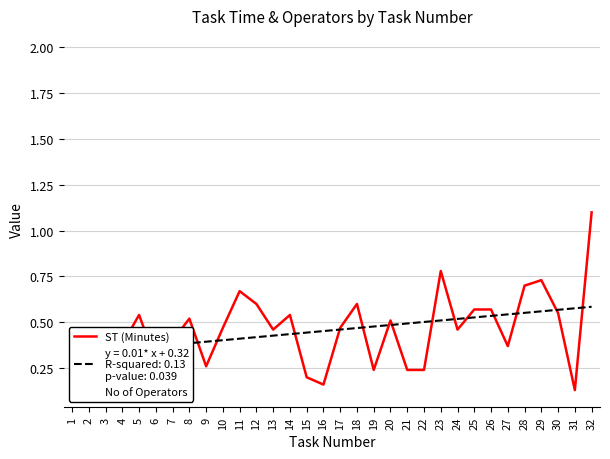

What is the sum of all No of Operators values?

34.0